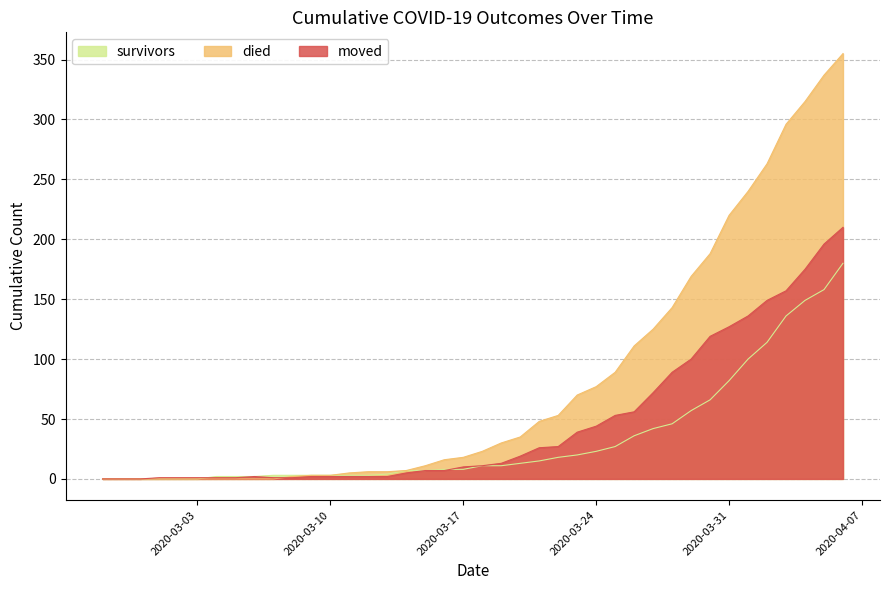

How many positive values does the died series have?

30